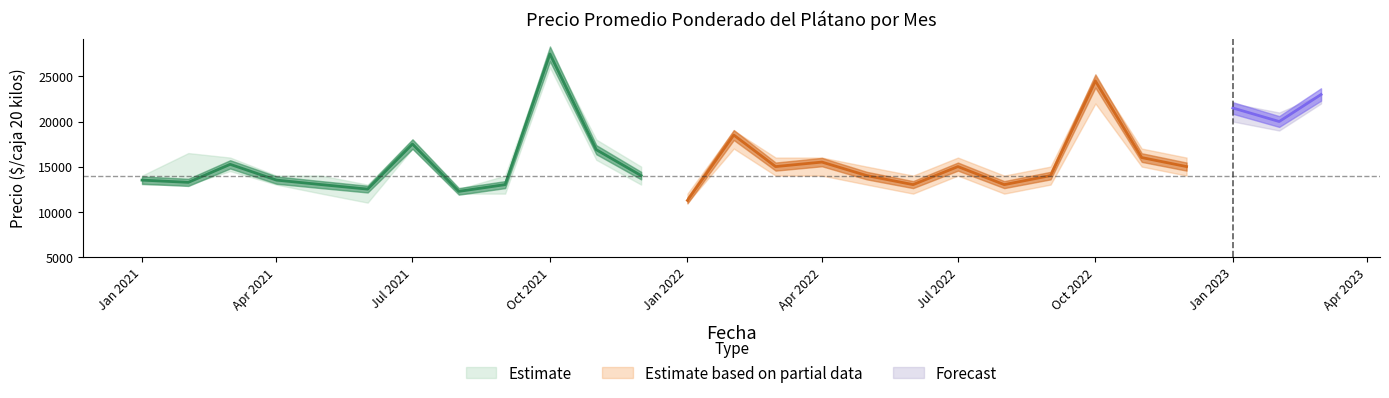

What is the approximate value of Precio maximo at 2022-08?

14000